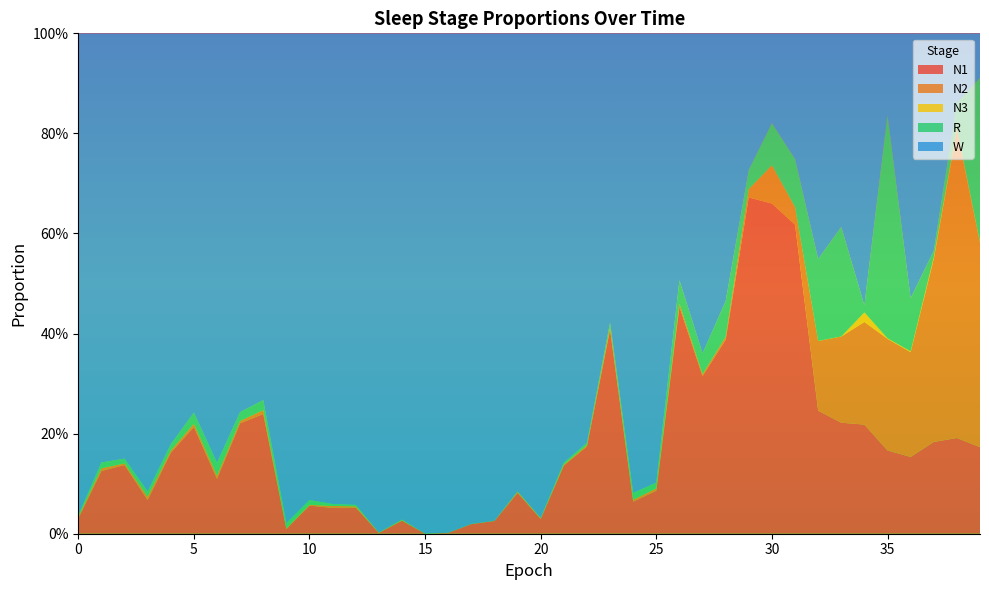

Reading left to right, transcribe all the data shown in this chart.

N1: 0=0.0	1=0.1	2=0.1	3=0.1	4=0.2	5=0.2	6=0.1	7=0.2	8=0.2	9=0.0	10=0.1	11=0.1	12=0.1	13=0.0	14=0.0	15=0.0	16=0.0	17=0.0	18=0.0	19=0.1	20=0.0	21=0.1	22=0.2	23=0.4	24=0.1	25=0.1	26=0.5	27=0.3	28=0.4	29=0.7	30=0.7	31=0.6	32=0.2	33=0.2	34=0.2	35=0.2	36=0.2	37=0.2	38=0.2	39=0.2
N2: 0=0.0	1=0.0	2=0.0	3=0.0	4=0.0	5=0.0	6=0.0	7=0.0	8=0.0	9=0.0	10=0.0	11=0.0	12=0.0	13=0.0	14=0.0	15=0.0	16=0.0	17=0.0	18=0.0	19=0.0	20=0.0	21=0.0	22=0.0	23=0.0	24=0.0	25=0.0	26=0.0	27=0.0	28=0.0	29=0.0	30=0.1	31=0.0	32=0.1	33=0.2	34=0.2	35=0.2	36=0.2	37=0.4	38=0.6	39=0.4
N3: 0=0.0	1=0.0	2=0.0	3=0.0	4=0.0	5=0.0	6=0.0	7=0.0	8=0.0	9=0.0	10=0.0	11=0.0	12=0.0	13=0.0	14=0.0	15=0.0	16=0.0	17=0.0	18=0.0	19=0.0	20=0.0	21=0.0	22=0.0	23=0.0	24=0.0	25=0.0	26=0.0	27=0.0	28=0.0	29=0.0	30=0.0	31=0.0	32=0.0	33=0.0	34=0.0	35=0.0	36=0.0	37=0.0	38=0.0	39=0.0
R: 0=0.0	1=0.0	2=0.0	3=0.0	4=0.0	5=0.0	6=0.0	7=0.0	8=0.0	9=0.0	10=0.0	11=0.0	12=0.0	13=0.0	14=0.0	15=0.0	16=0.0	17=0.0	18=0.0	19=0.0	20=0.0	21=0.0	22=0.0	23=0.0	24=0.0	25=0.0	26=0.0	27=0.0	28=0.1	29=0.0	30=0.1	31=0.1	32=0.2	33=0.2	34=0.0	35=0.4	36=0.1	37=0.0	38=0.1	39=0.3
W: 0=1.0	1=0.9	2=0.9	3=0.9	4=0.8	5=0.8	6=0.9	7=0.8	8=0.7	9=1.0	10=0.9	11=0.9	12=0.9	13=1.0	14=1.0	15=1.0	16=1.0	17=1.0	18=1.0	19=0.9	20=1.0	21=0.9	22=0.8	23=0.6	24=0.9	25=0.9	26=0.5	27=0.6	28=0.5	29=0.3	30=0.2	31=0.3	32=0.5	33=0.4	34=0.5	35=0.2	36=0.5	37=0.4	38=0.1	39=0.1